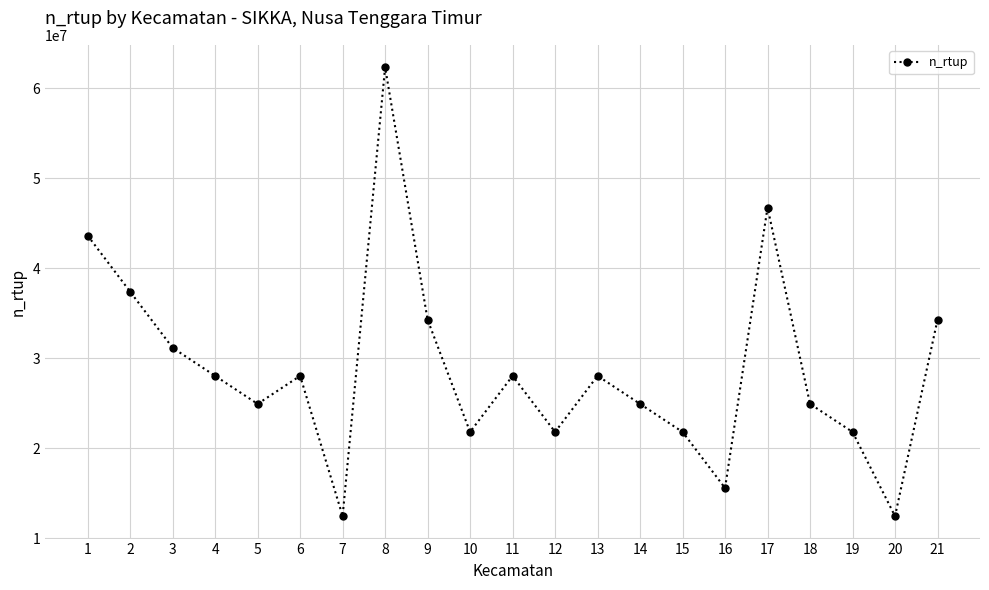

How many data points does each series have?

21